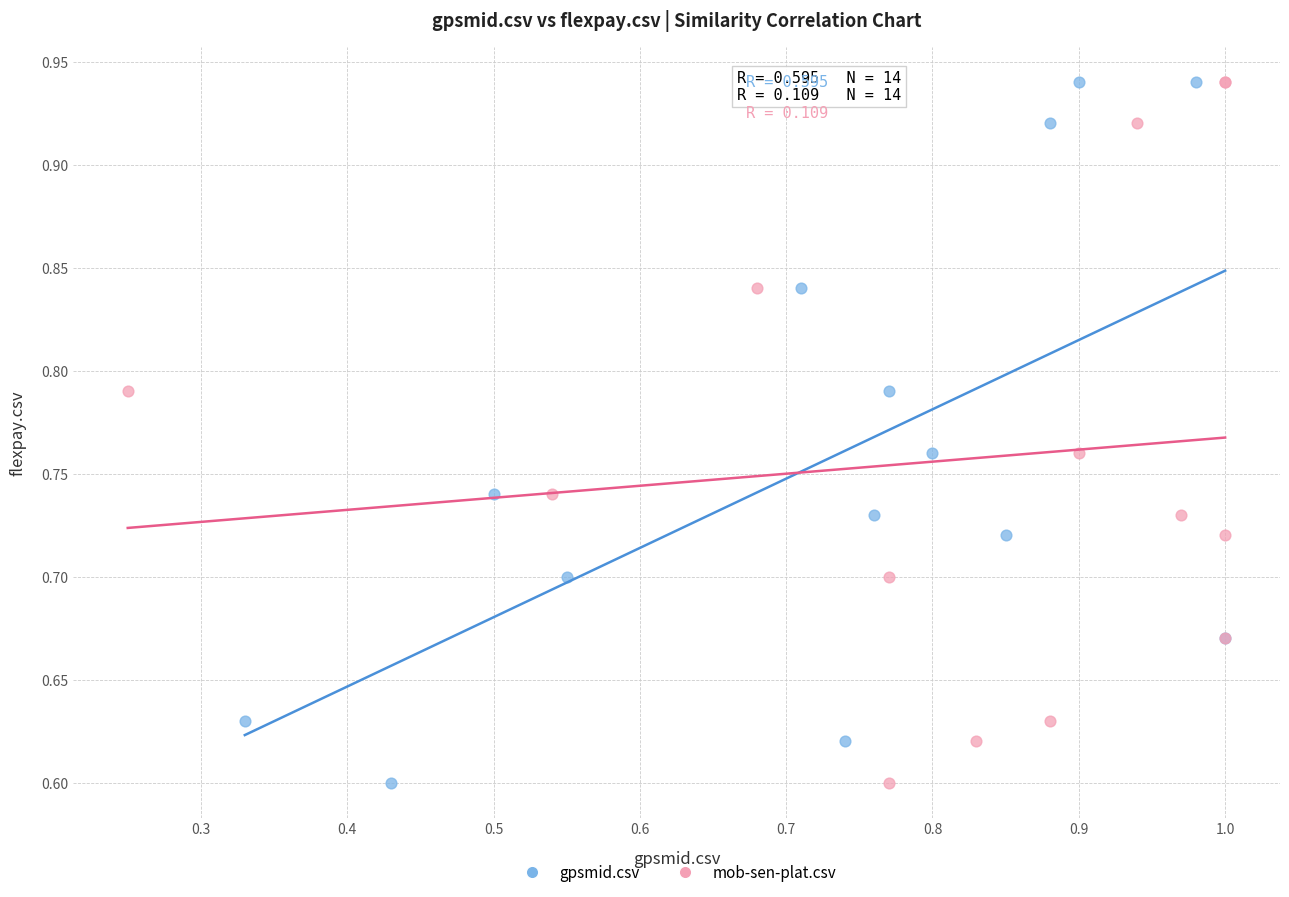

What are all the series names shown in the legend?

gpsmid.csv, mob-sen-plat.csv